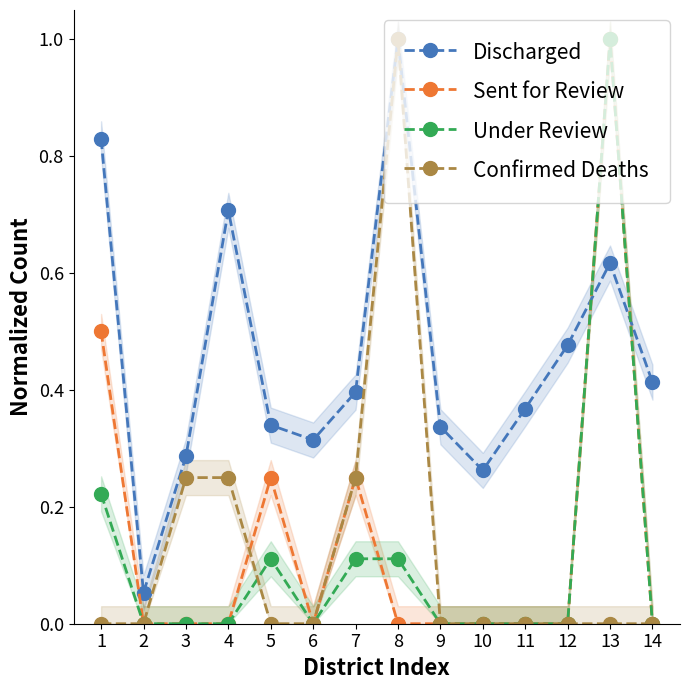

Which category has the highest value in the Under Review series?

13